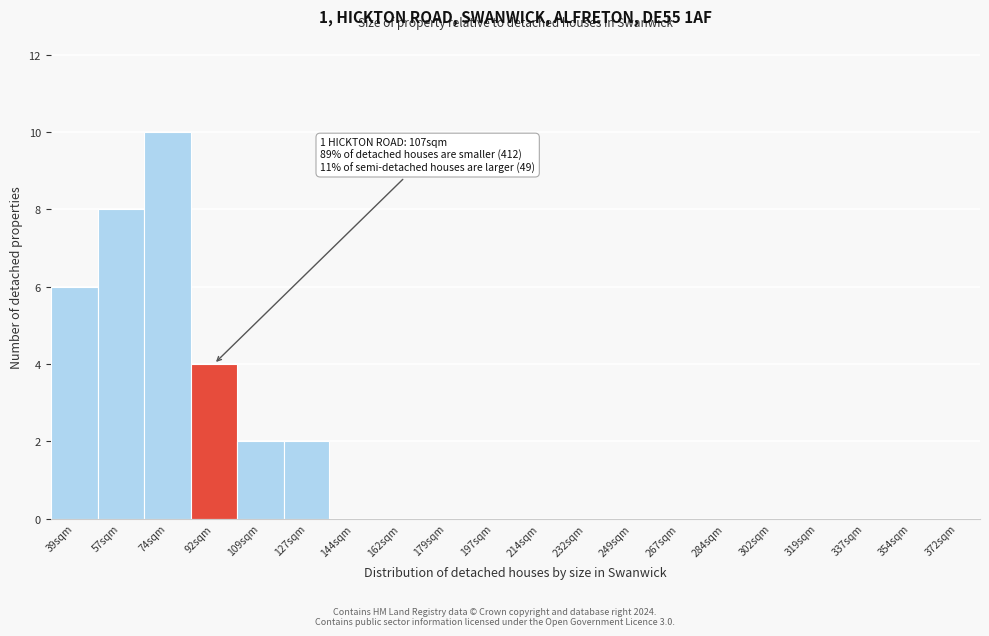

Reading left to right, extract all data points from this chart.

39sqm=6	57sqm=8	74sqm=10	92sqm=4	109sqm=2	127sqm=2	144sqm=0	162sqm=0	179sqm=0	197sqm=0	214sqm=0	232sqm=0	249sqm=0	267sqm=0	284sqm=0	302sqm=0	319sqm=0	337sqm=0	354sqm=0	372sqm=0